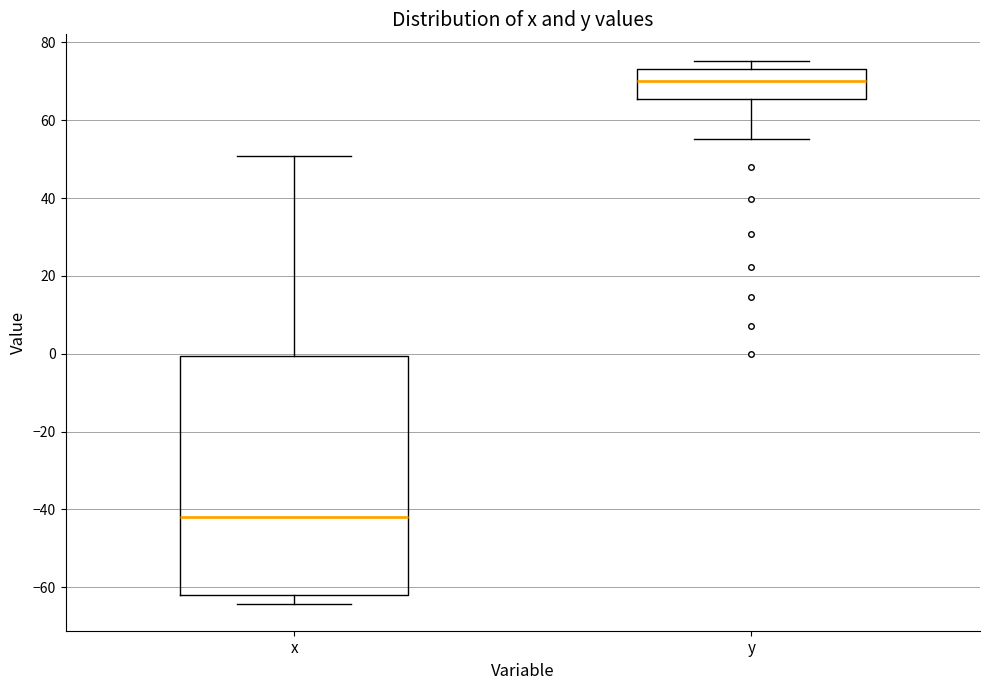

Where does the lower whisker of the box for y end on the y-axis? The values are not printed on the chart, so give them approximately, as read against the axis.

56